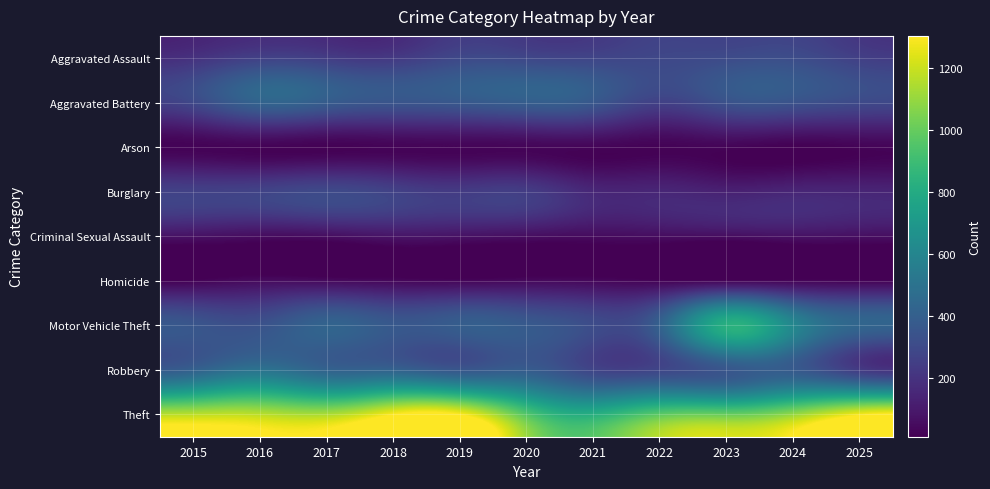

Which has a higher value, 2015 or 2020?

2020